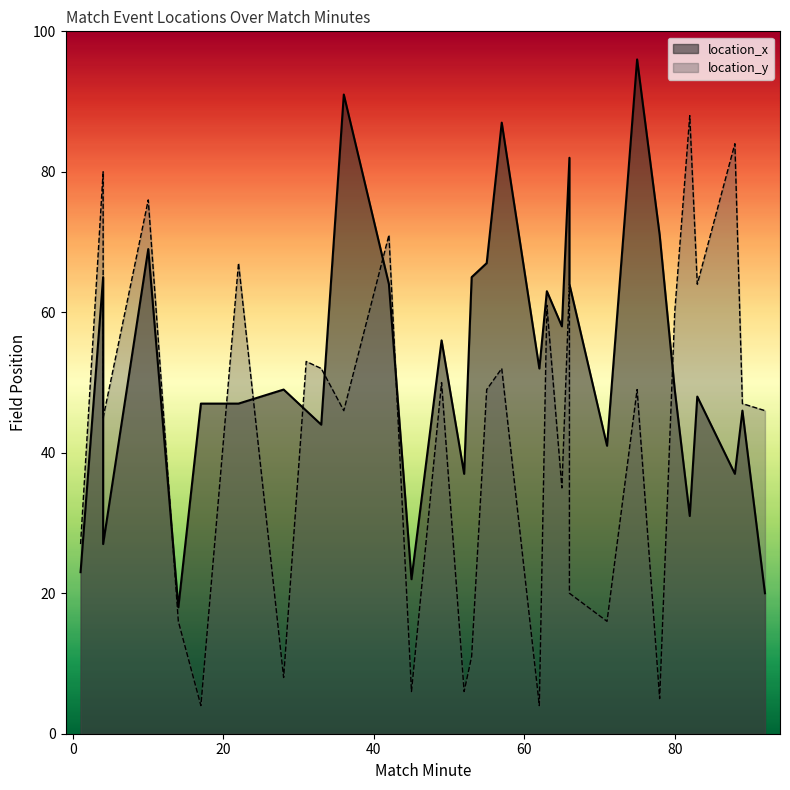

What is the difference between the maximum and minimum values in the location_x series?

78